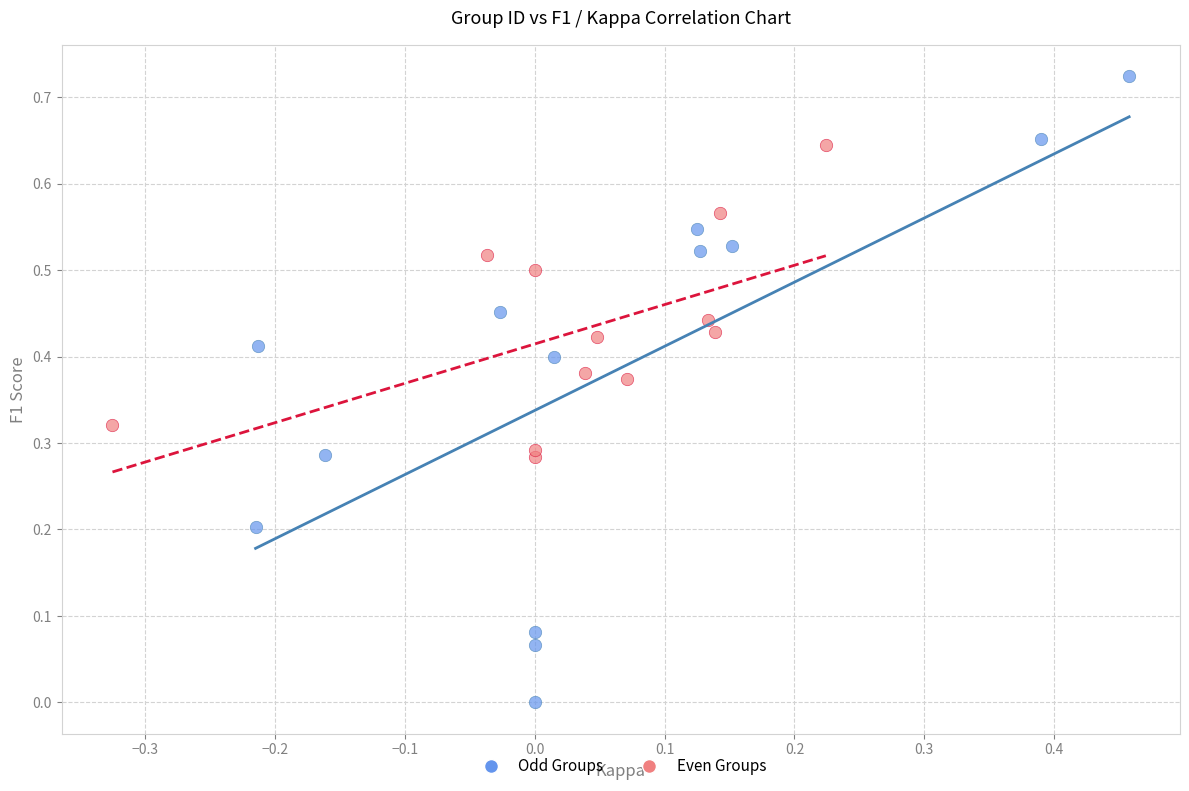

Which series reaches the maximum Y coordinate?

Odd Groups